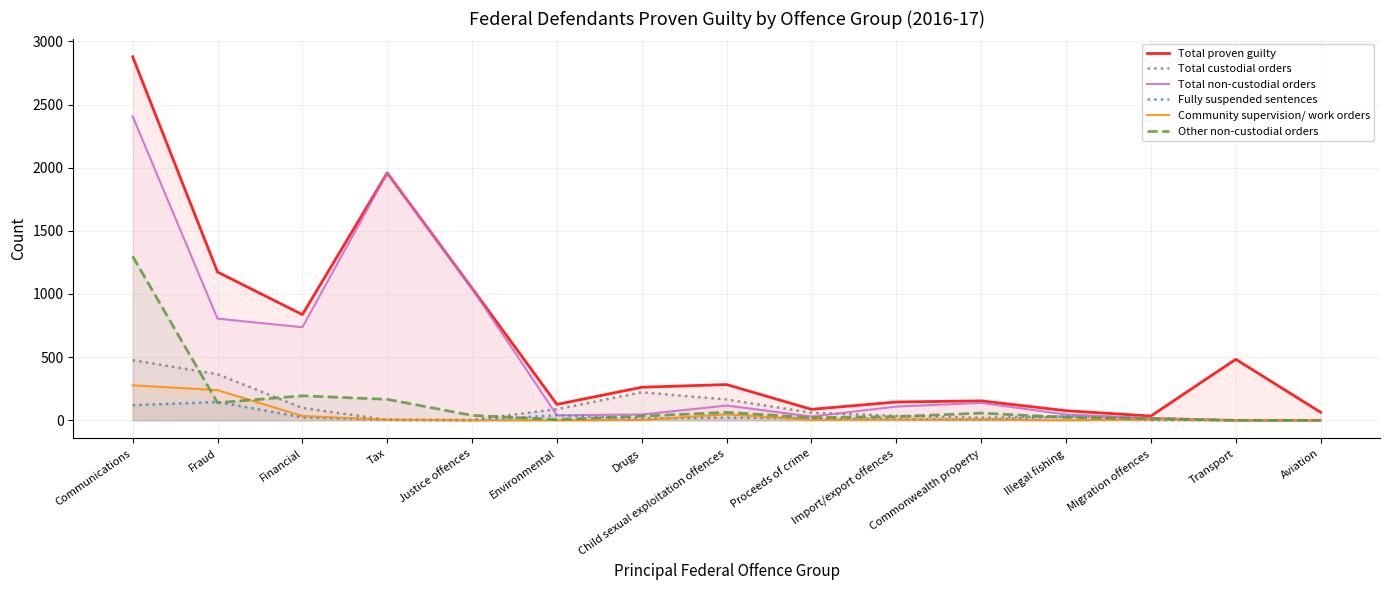

At how many categories does at least one series exceed 2135?

1